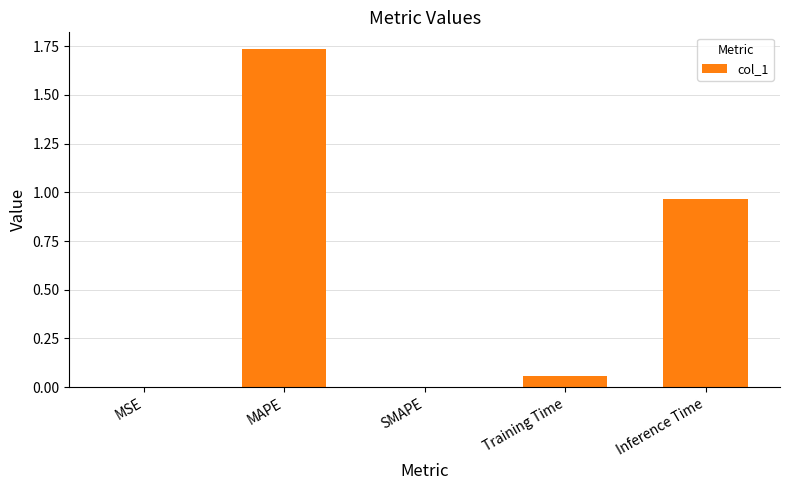

What is the sum of all values?

2.8